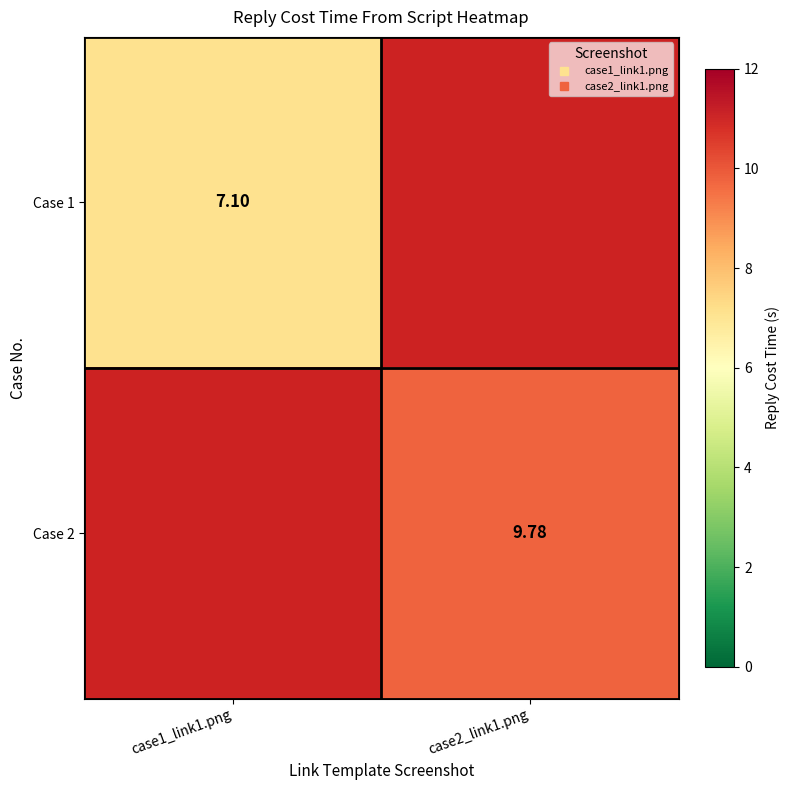

Rank the series by their average value, from lowest to highest.

Case 1, Case 2